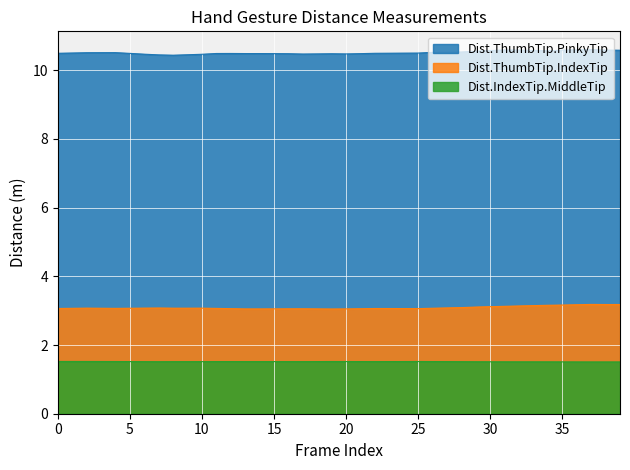

Between 26 and 30, which series saw the biggest shift?

Dist.ThumbTip.PinkyTip